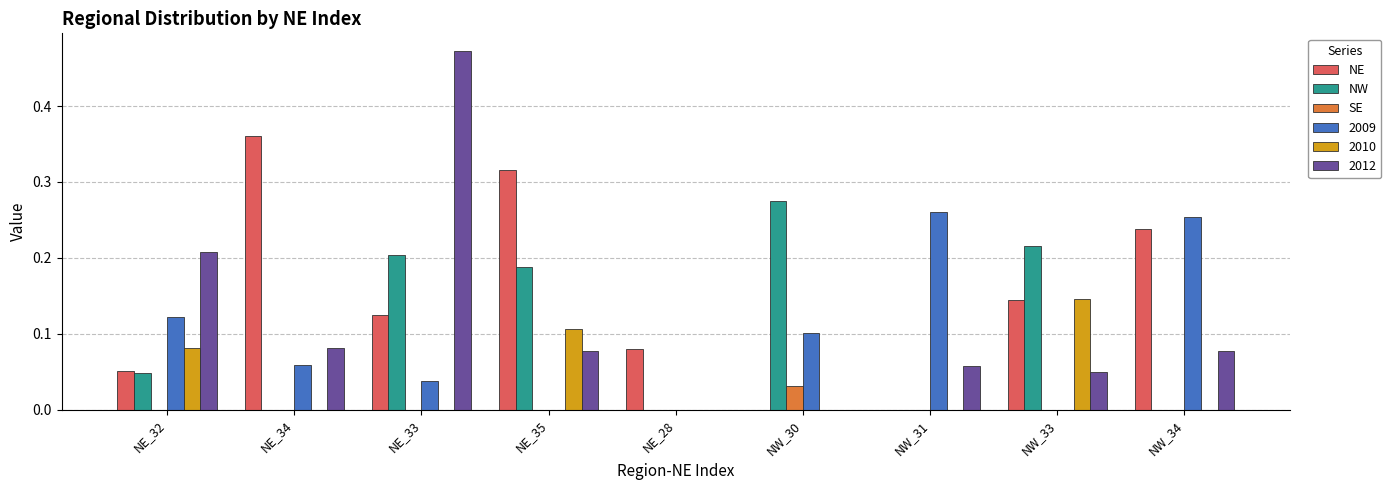

At which category is the sum across all series the highest?

NE_33